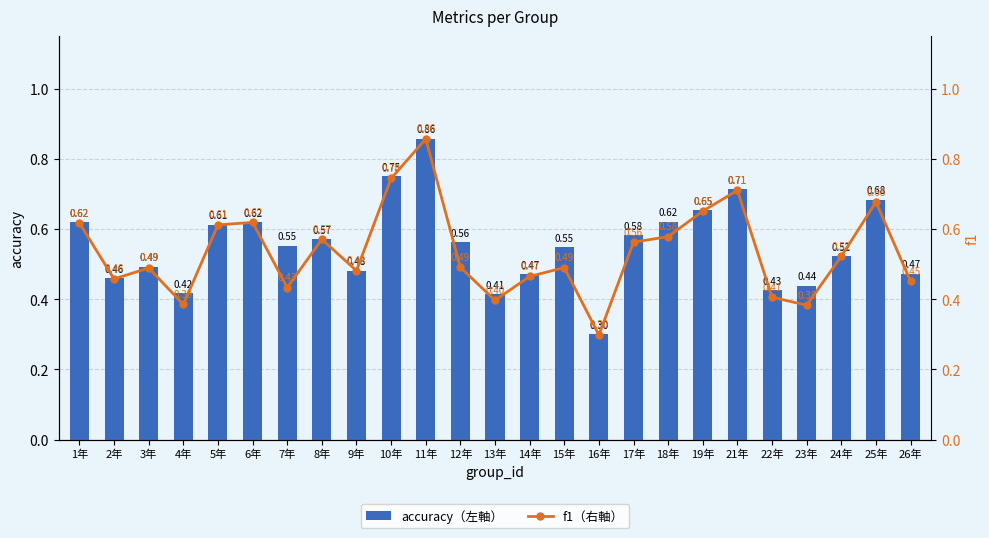

Is it true that f1（右軸） equals 1.1 at 10年?

False